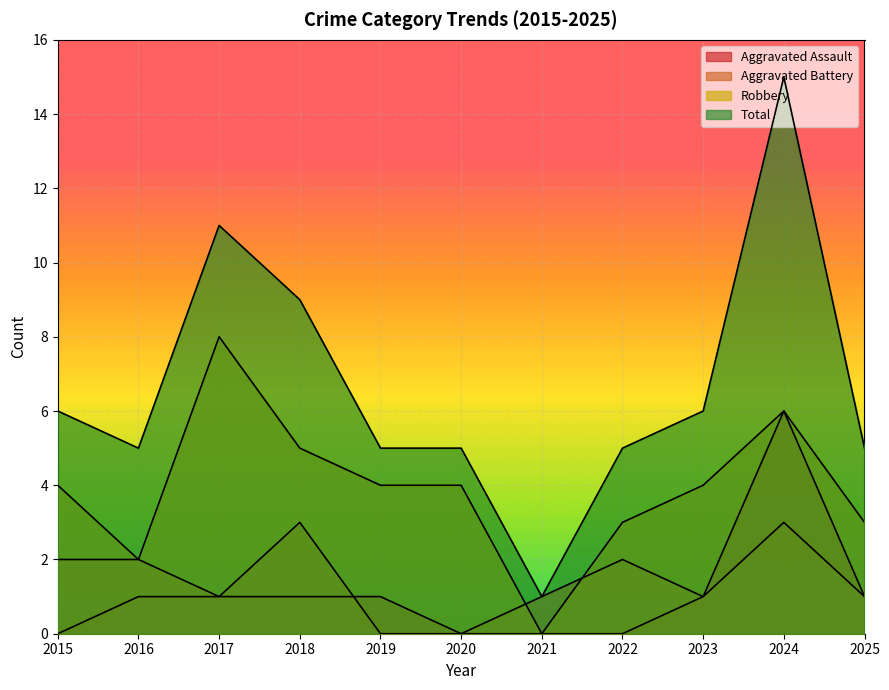

What is the difference between the maximum and minimum values in the Total series?

14